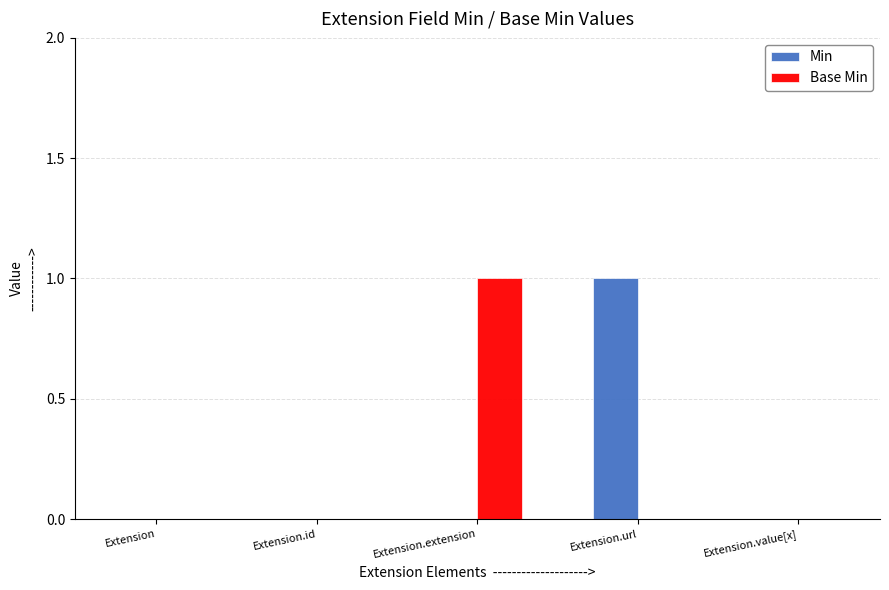

Which series changed the most between Extension and Extension.url?

Min